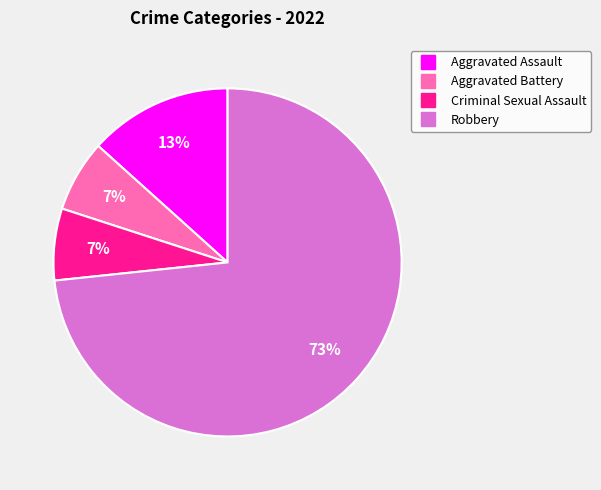

To the nearest percent, what is the combined percentage of Robbery and Criminal Sexual Assault?

80%